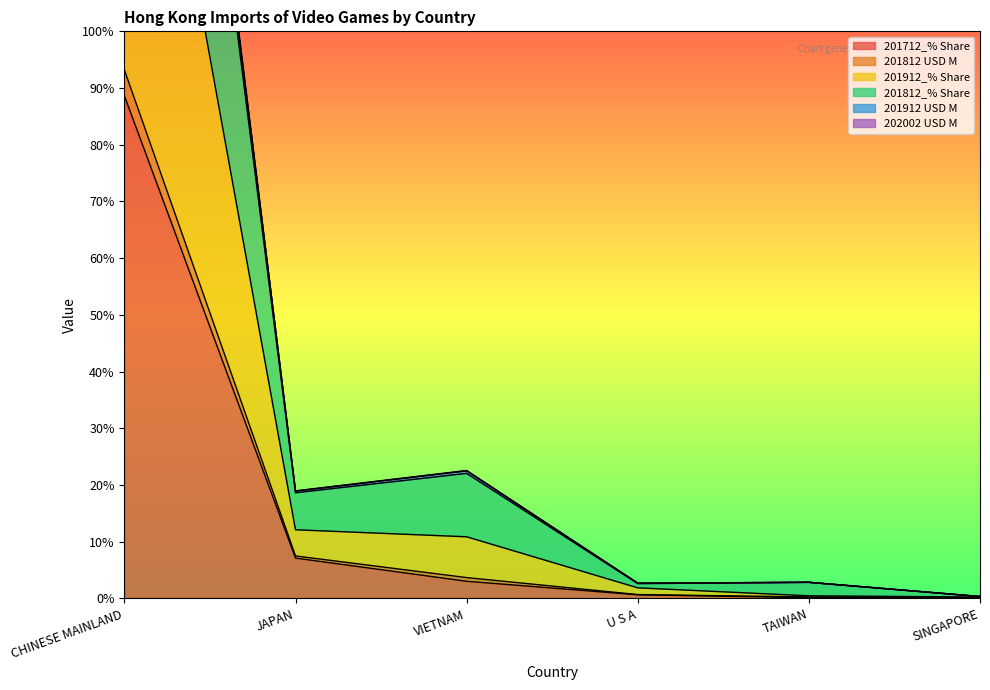

The value of 201812_% Share at VIETNAM is 39.0. True or false?

False